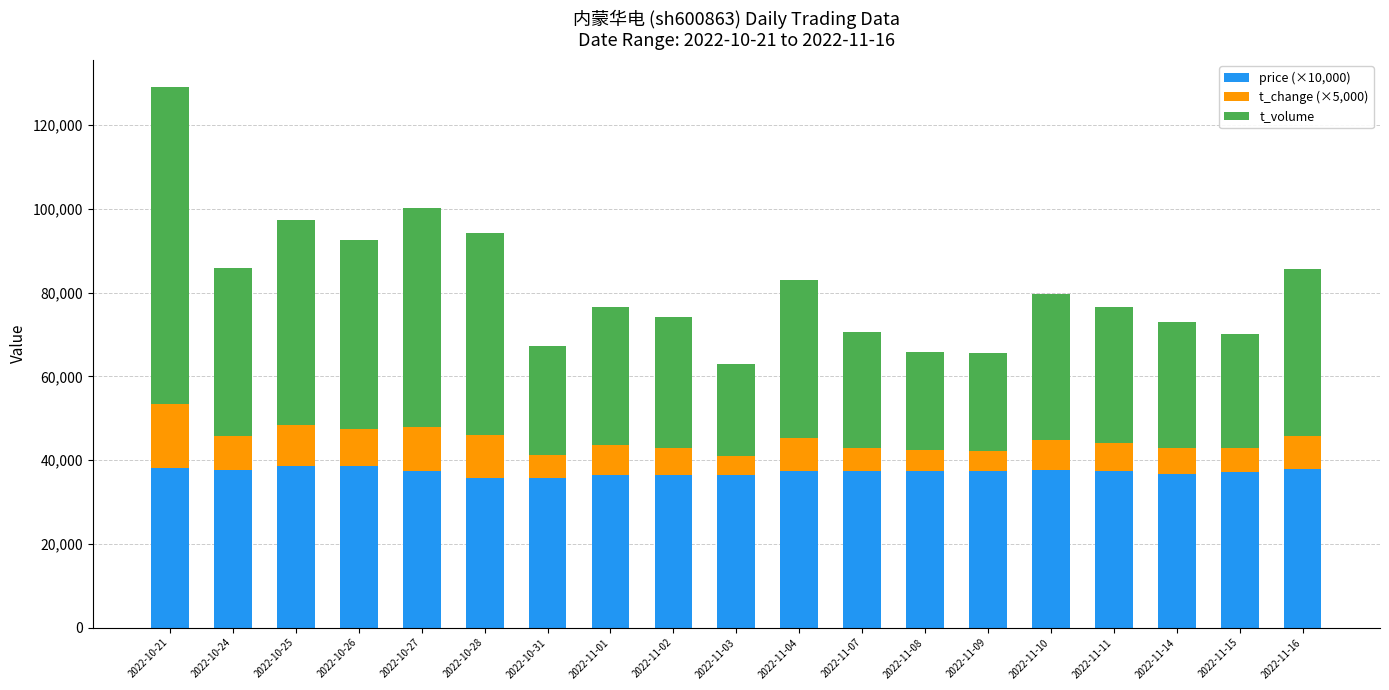

The value of price (×10,000) at 2022-10-21 is 38200. True or false?

True